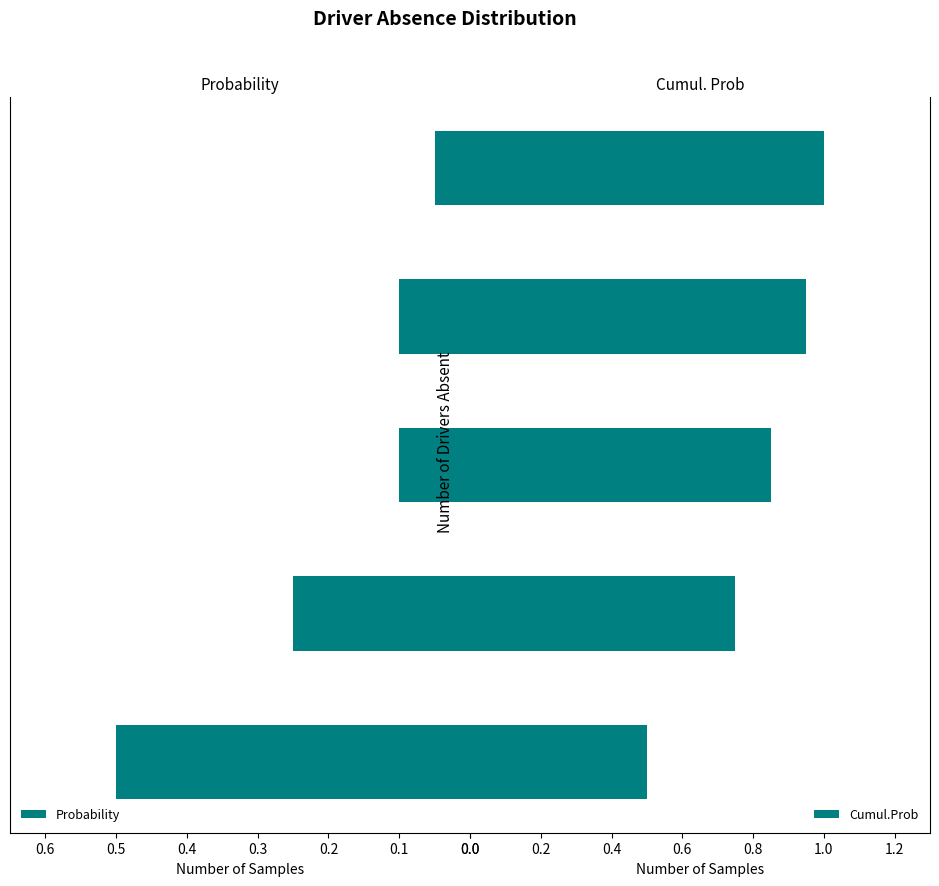

Does the chart contain stacked bars?

No